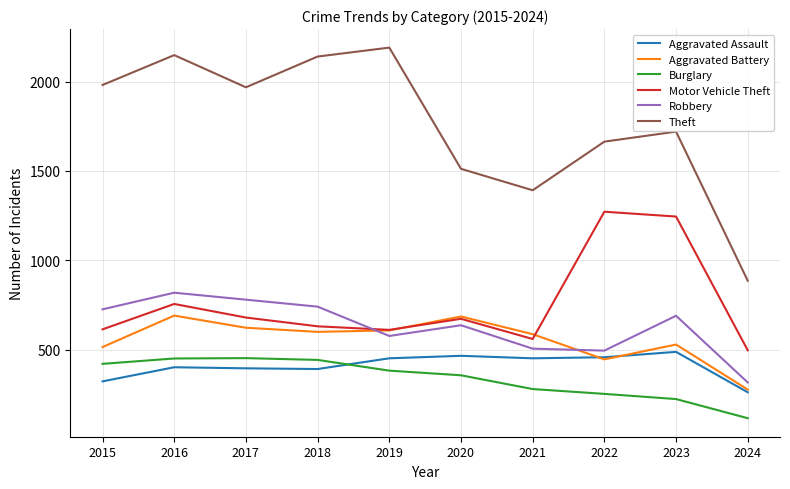

What is the total value across all series at 2024?

2356